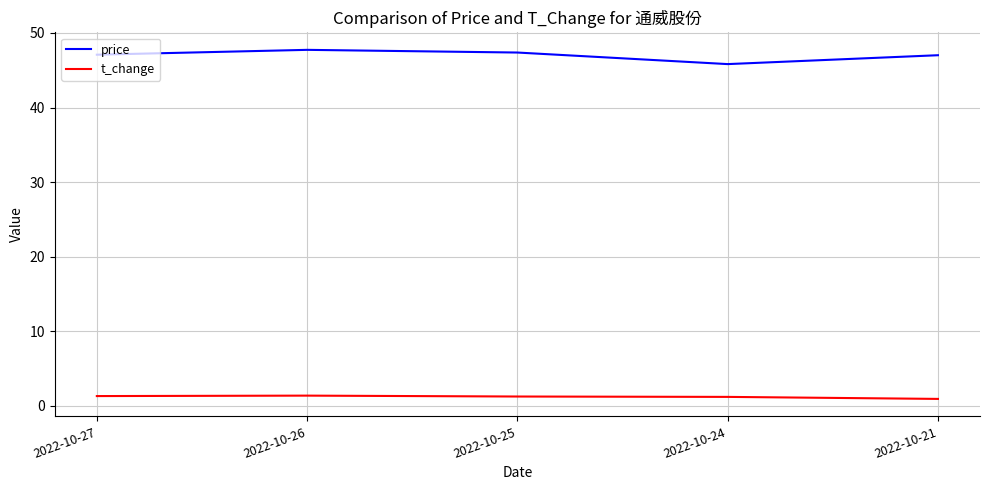

True or false: price and t_change intersect in this chart.

False